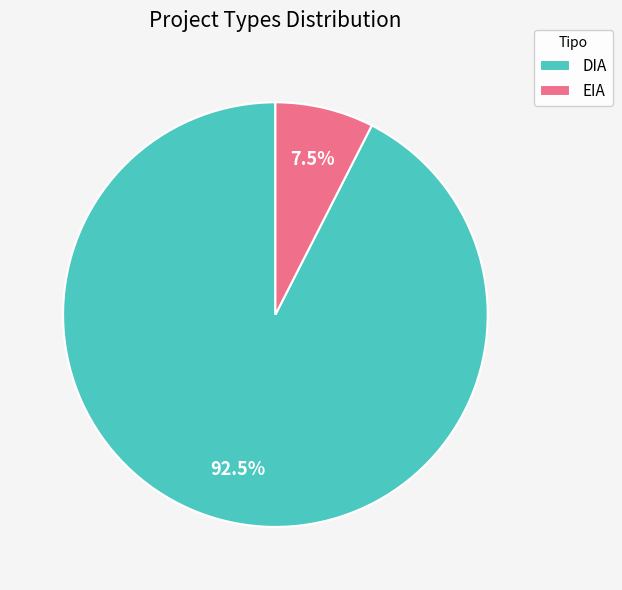

Count the number of slices in the pie.

2